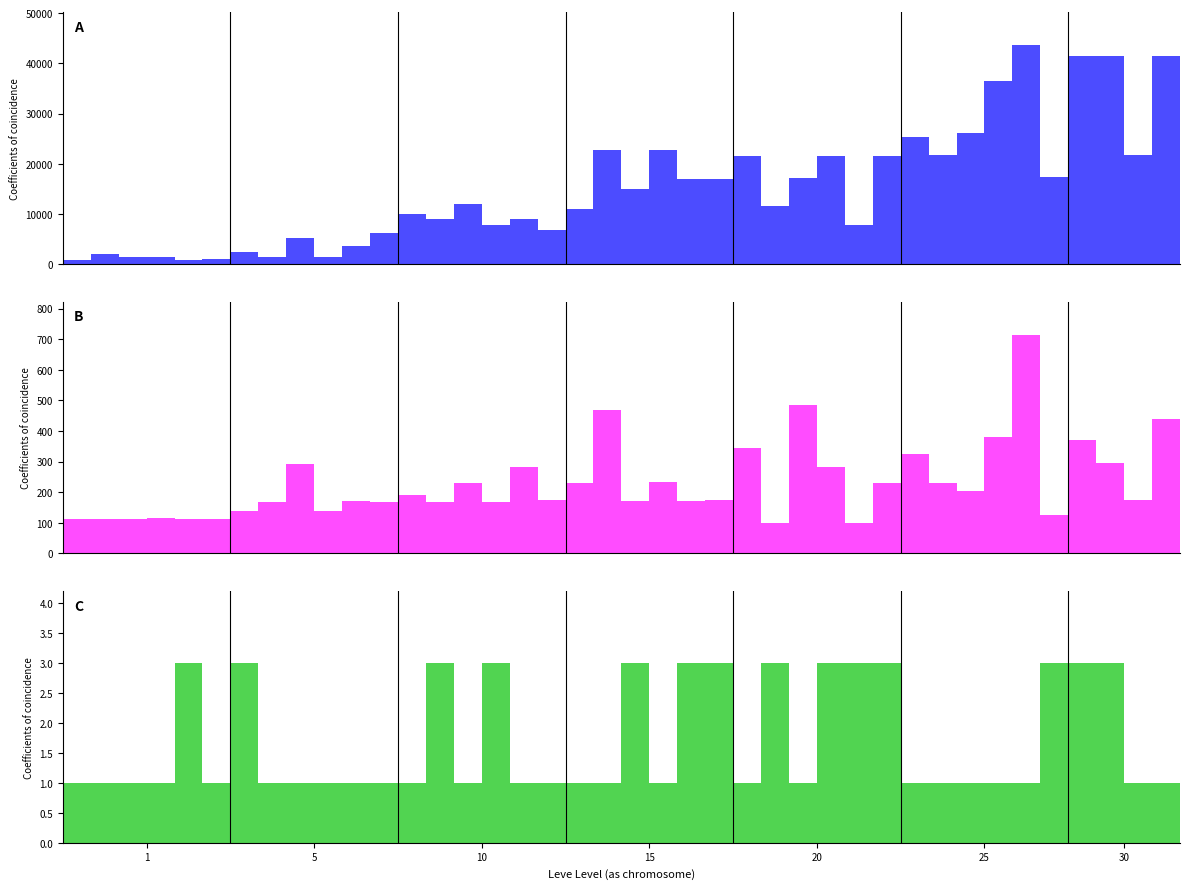

True or false: Leve Gil has a value of 784 at 19.

False